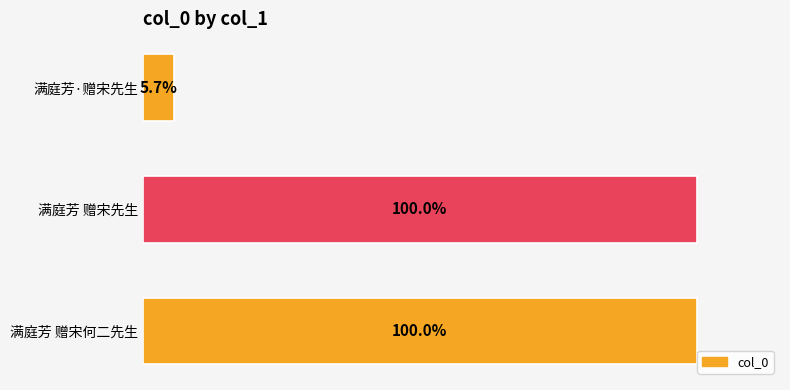

Does the chart contain any negative values?

No